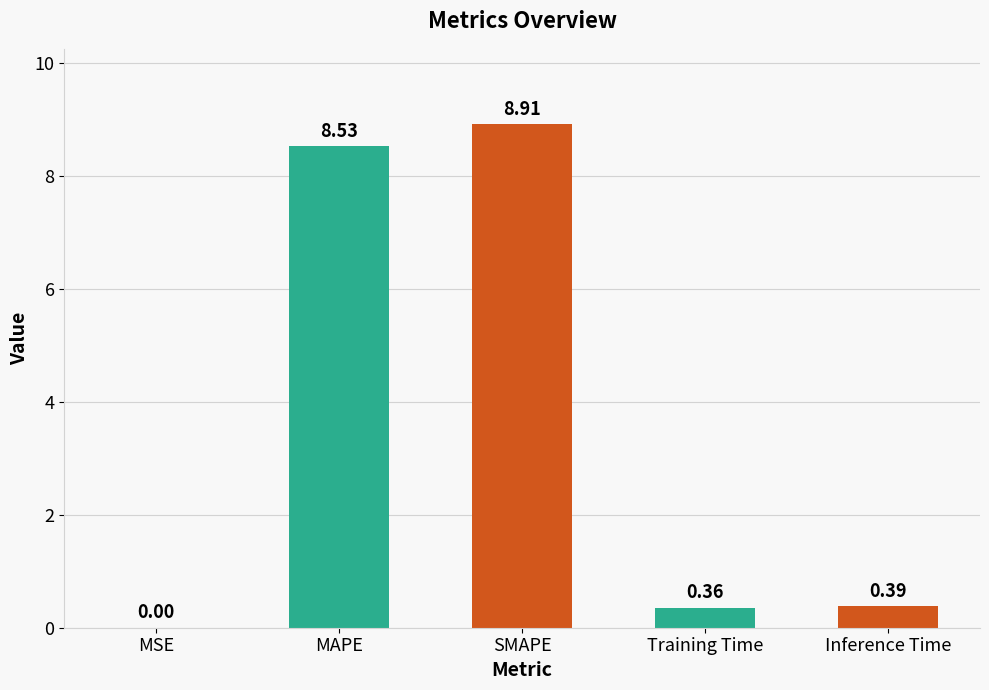

Which category has the highest value across all series?

SMAPE